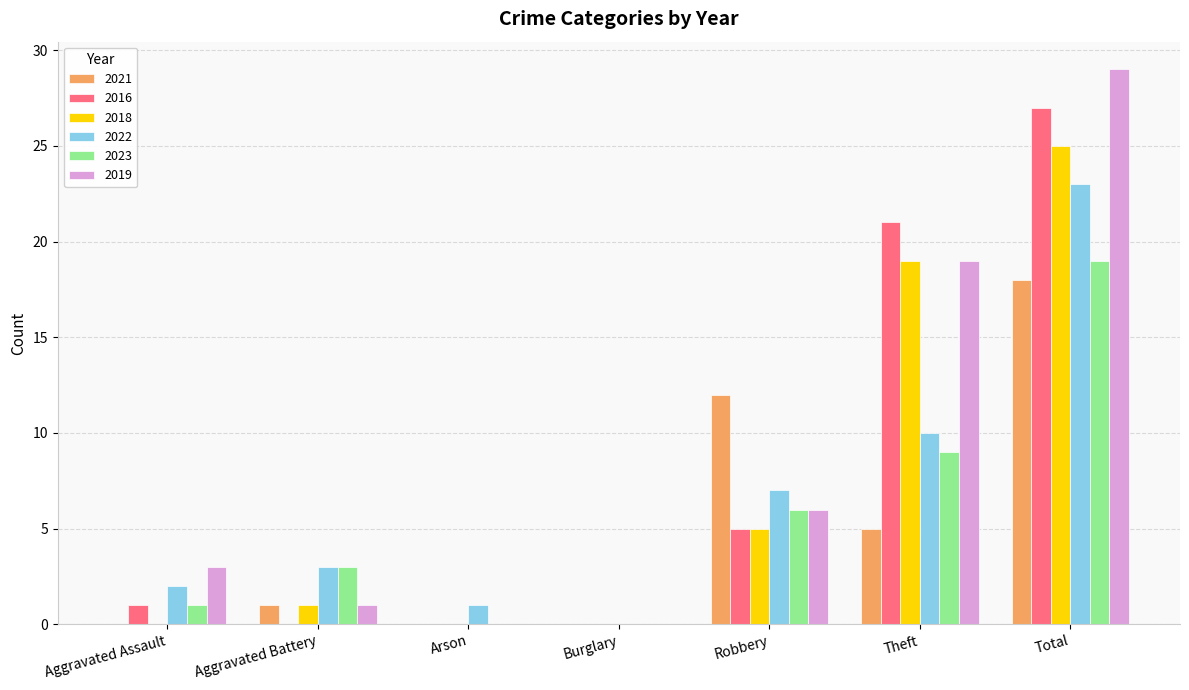

What is the sum of all 2022 values?

46